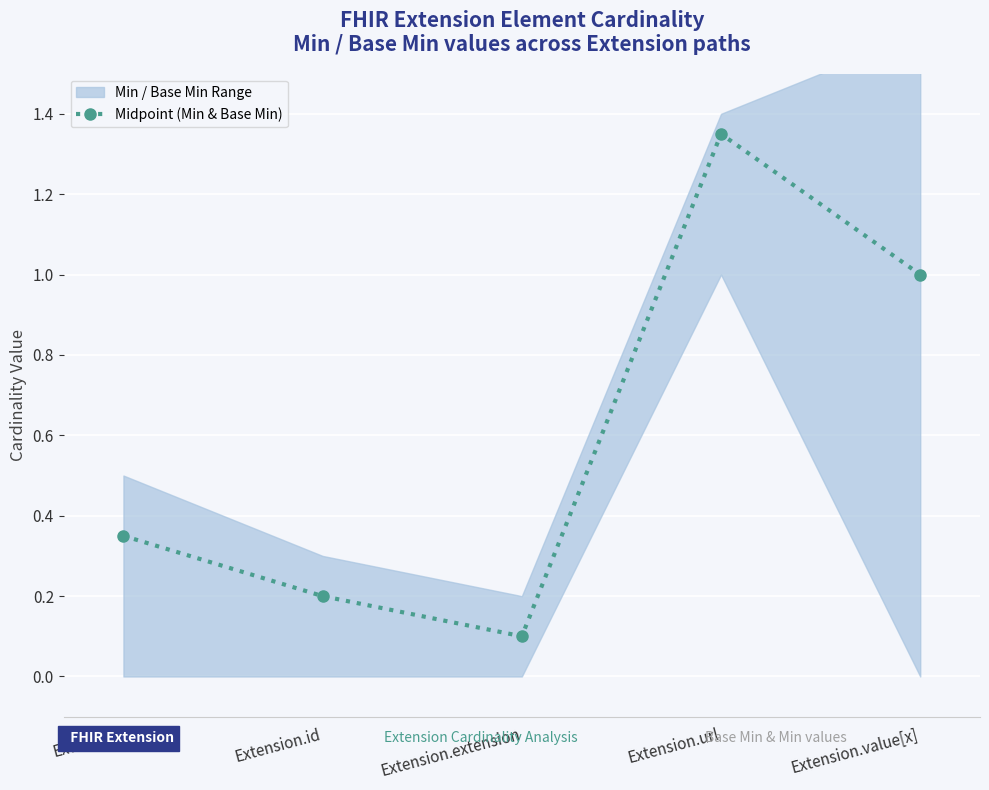

List the labels in order of value, largest first.

Extension.url, Extension.value[x], Extension, Extension.id, Extension.extension